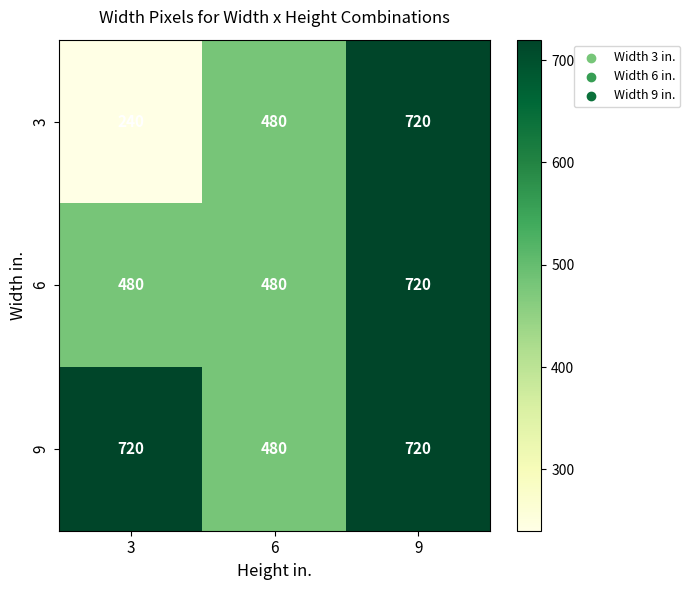

At how many categories does at least one series exceed 309?

3